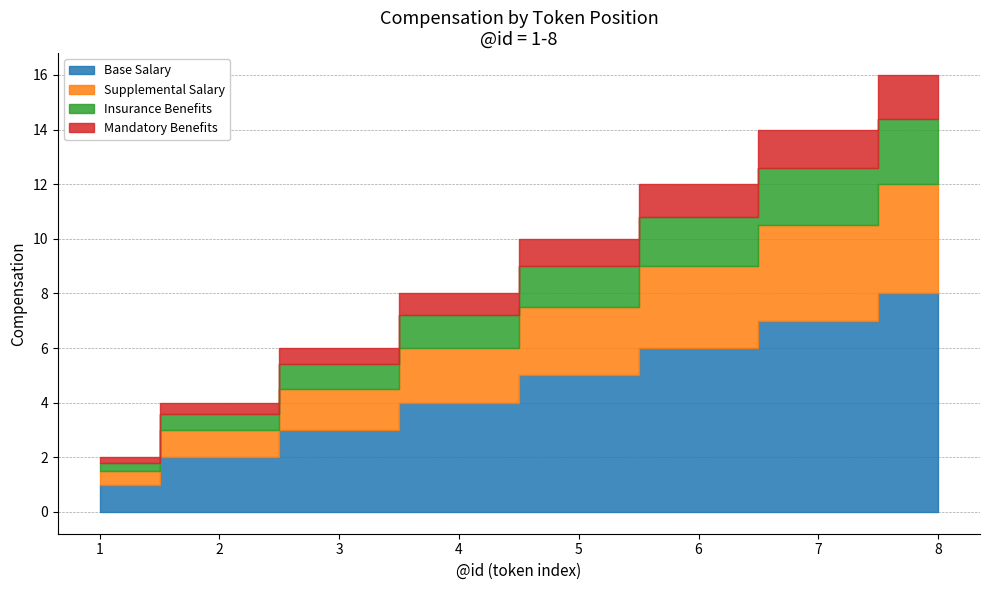

What are all the series names shown in the legend?

Base Salary, Supplemental Salary, Insurance Benefits, Mandatory Benefits